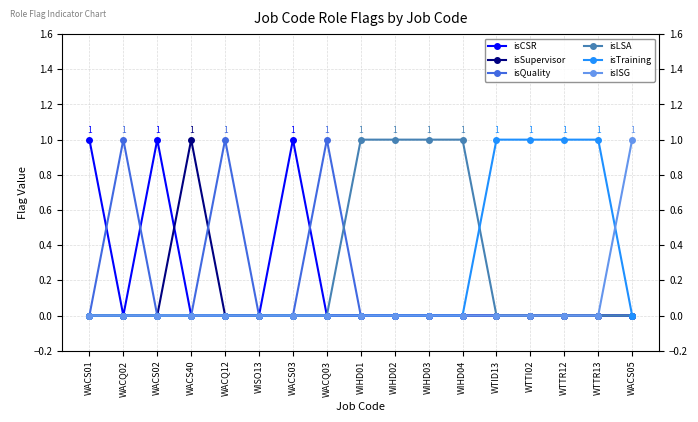

Where is the first local maximum for isCSR?

WACS02